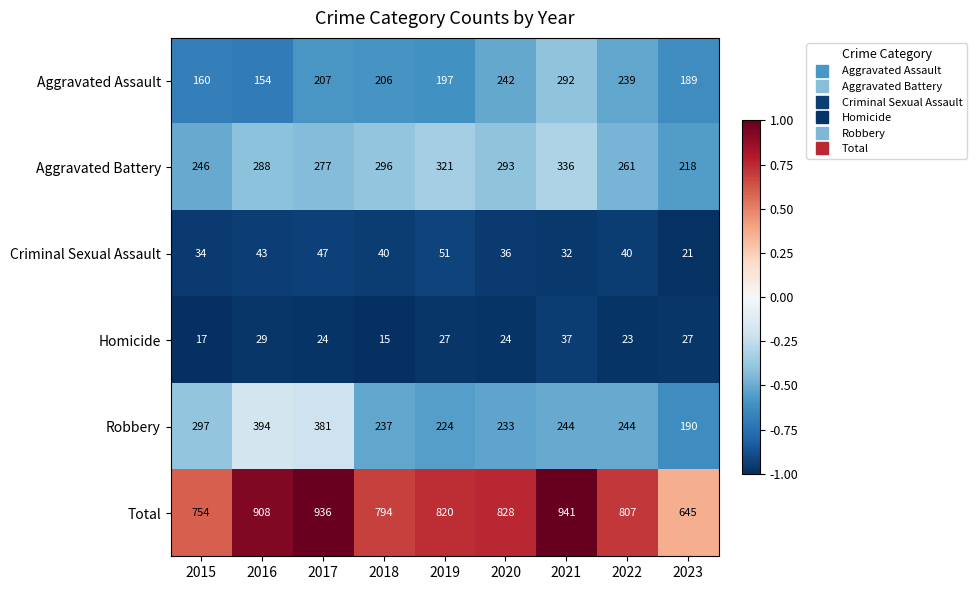

Where is Aggravated Assault nearest to the value 223?

2017